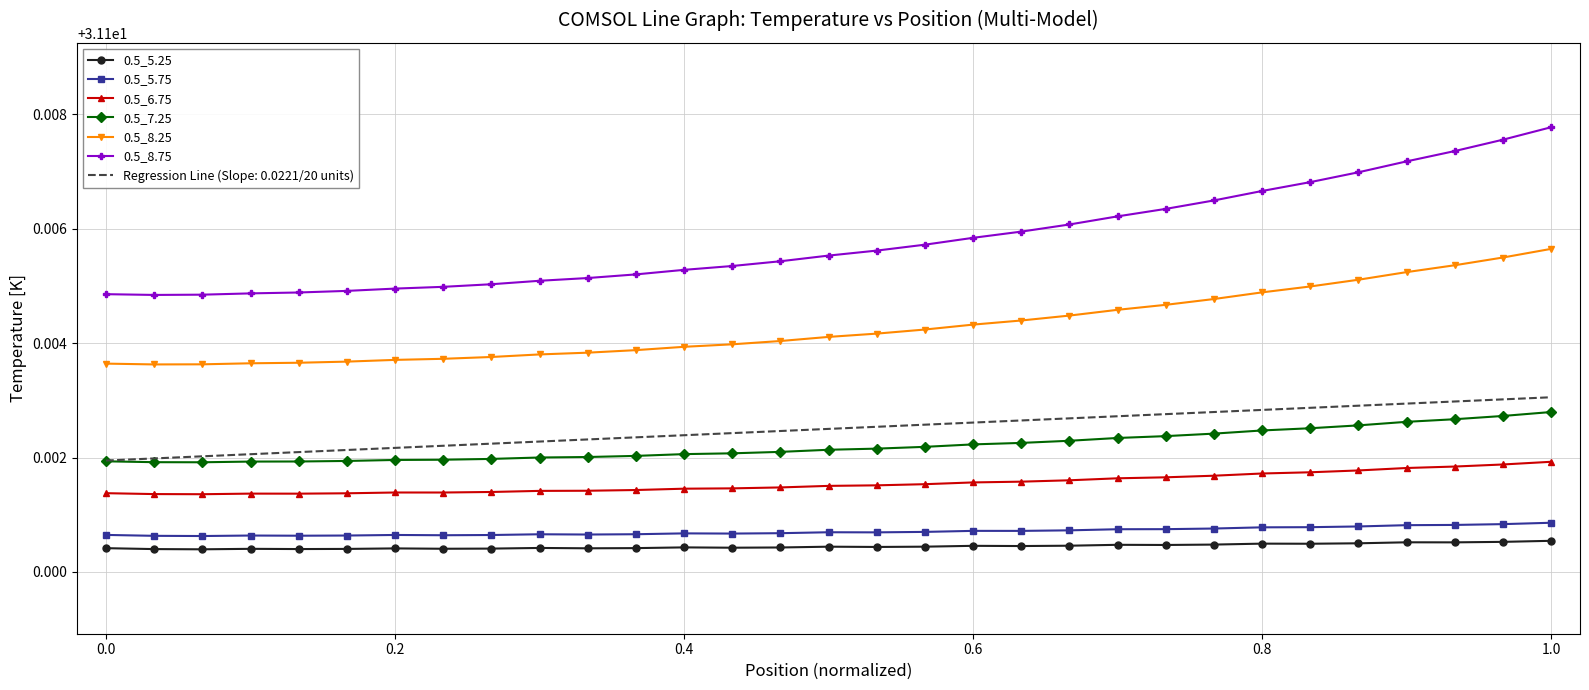

Which series has the largest total across all categories?

0.5_8.75